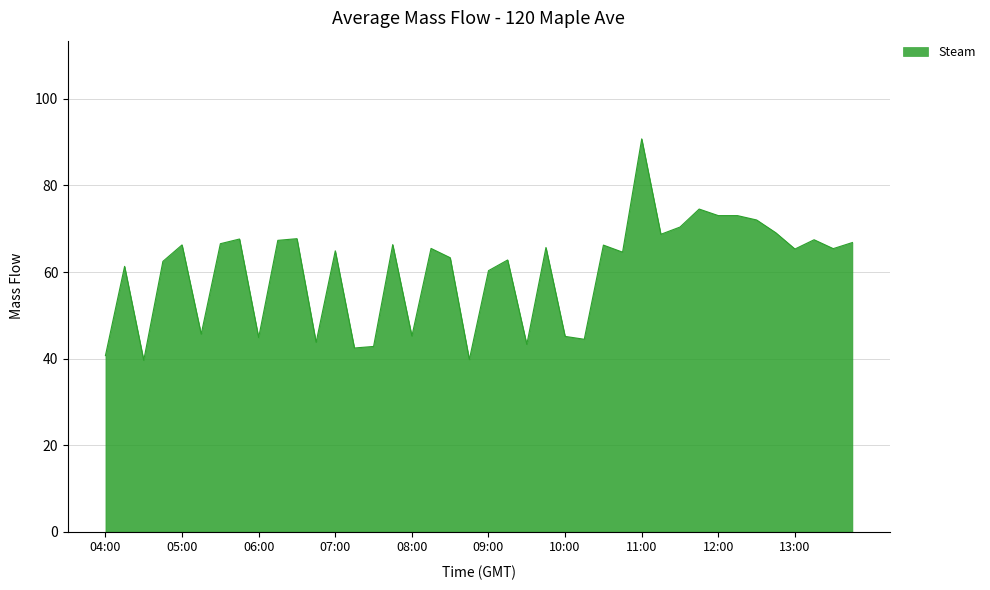

What is the greatest value displayed?

90.8